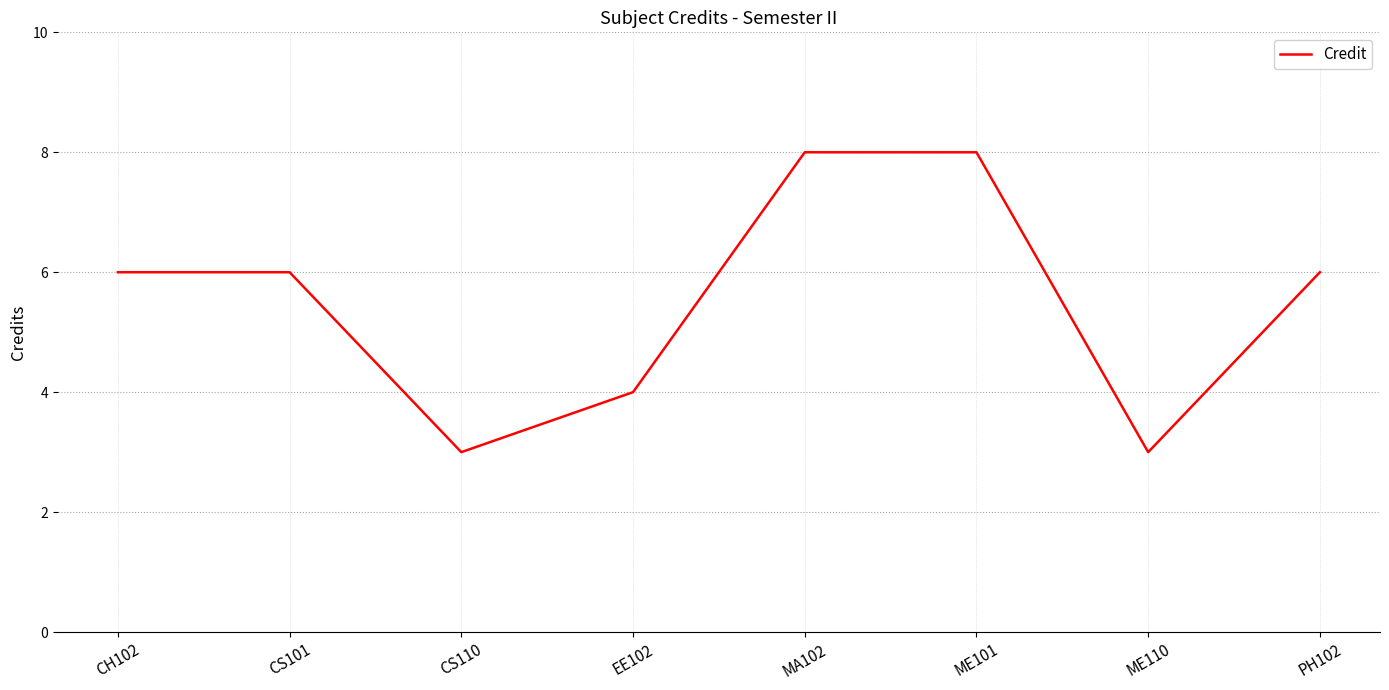

What position from the left is CS101?

2